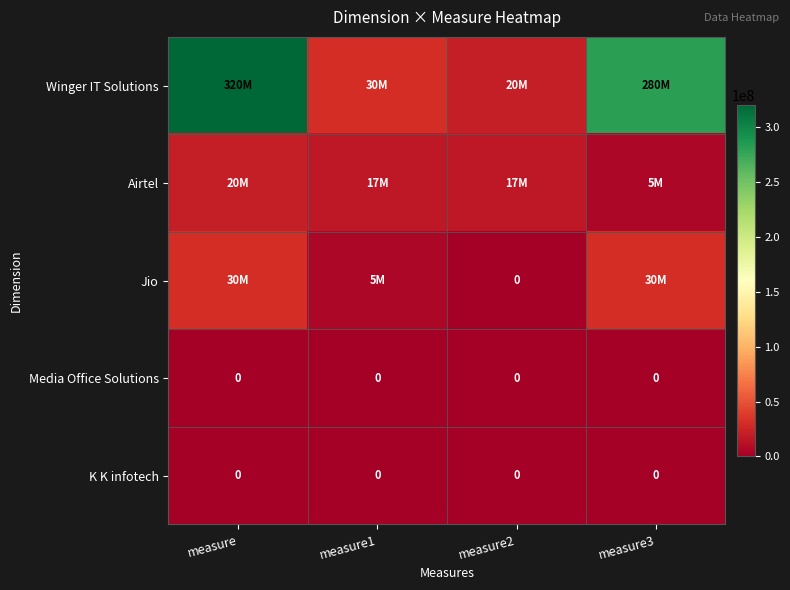

True or false: Media Office Solutions has a value of 0 at measure2.

True